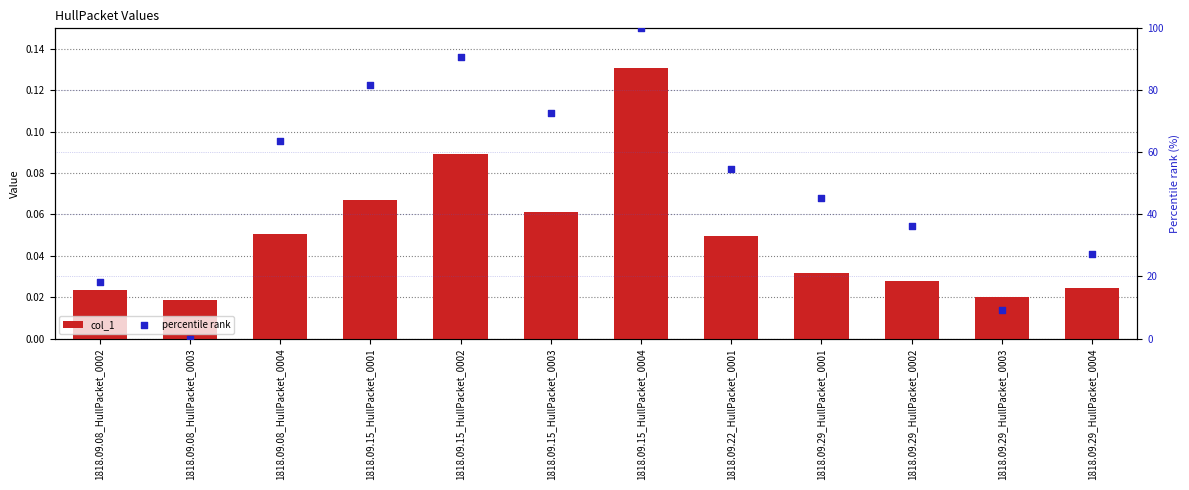

What is the total value across all series at 1818.09.29_HullPacket_0002?

36.4